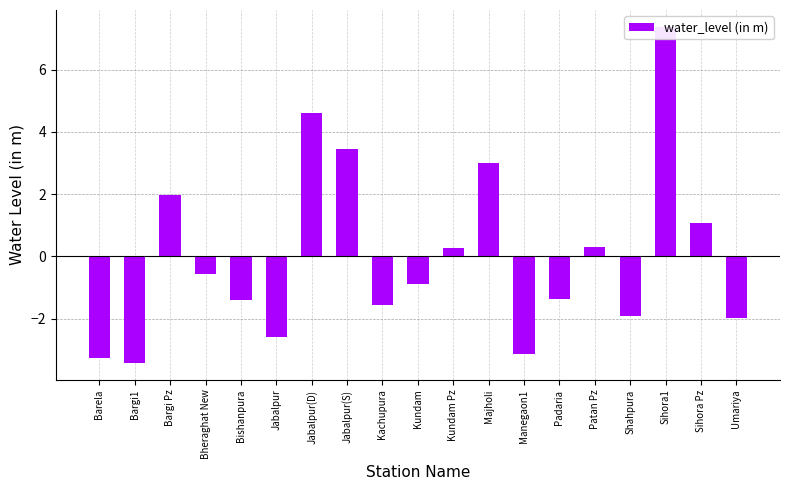

Is it true that the value at Patan Pz is 0.6?

False